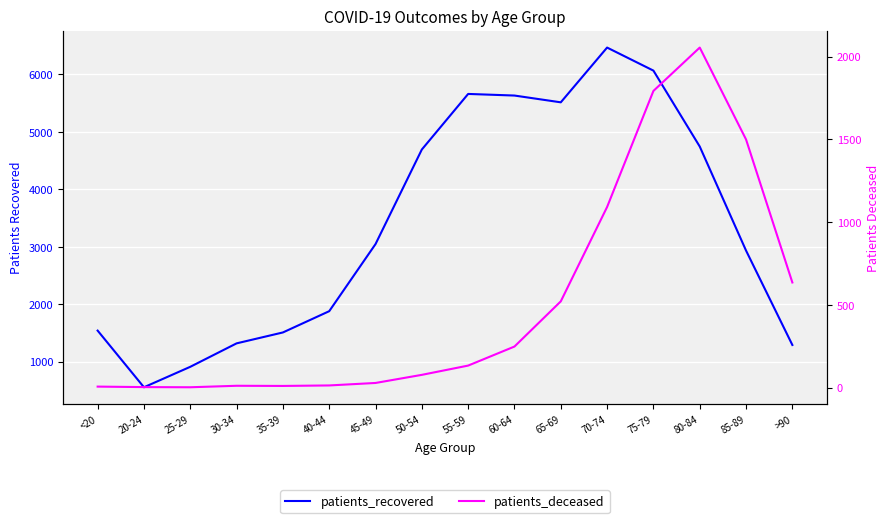

Rank the series by their maximum value, from lowest to highest.

patients_deceased, patients_recovered